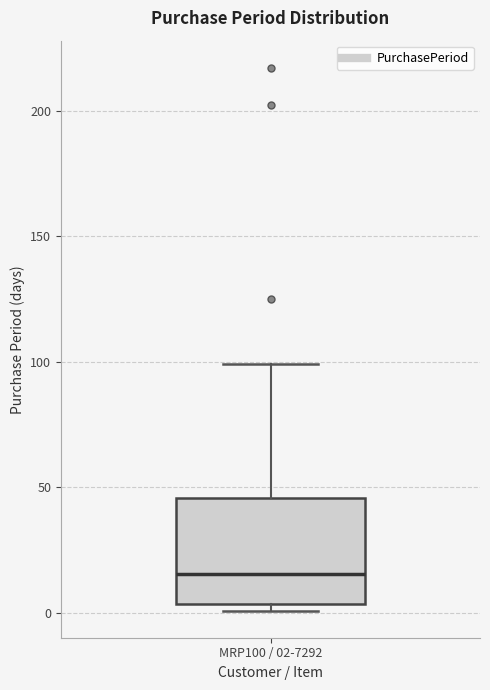

Transcribe this box plot: give where the median line is, the range the box spans, and where the two whiskers end, as read against the y-axis. The values are not printed on the chart, so give them approximately, as read against the axis.

median 15, box 5 to 45, whiskers 0 to 100